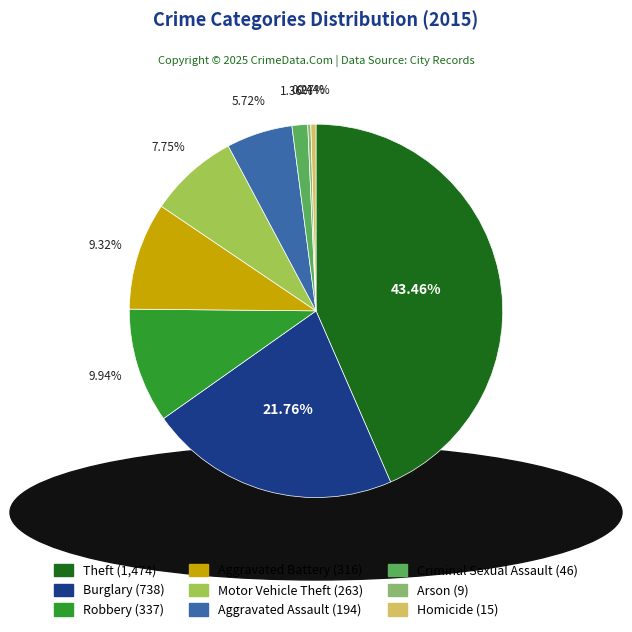

Does Motor Vehicle Theft account for over 50% of the chart?

No